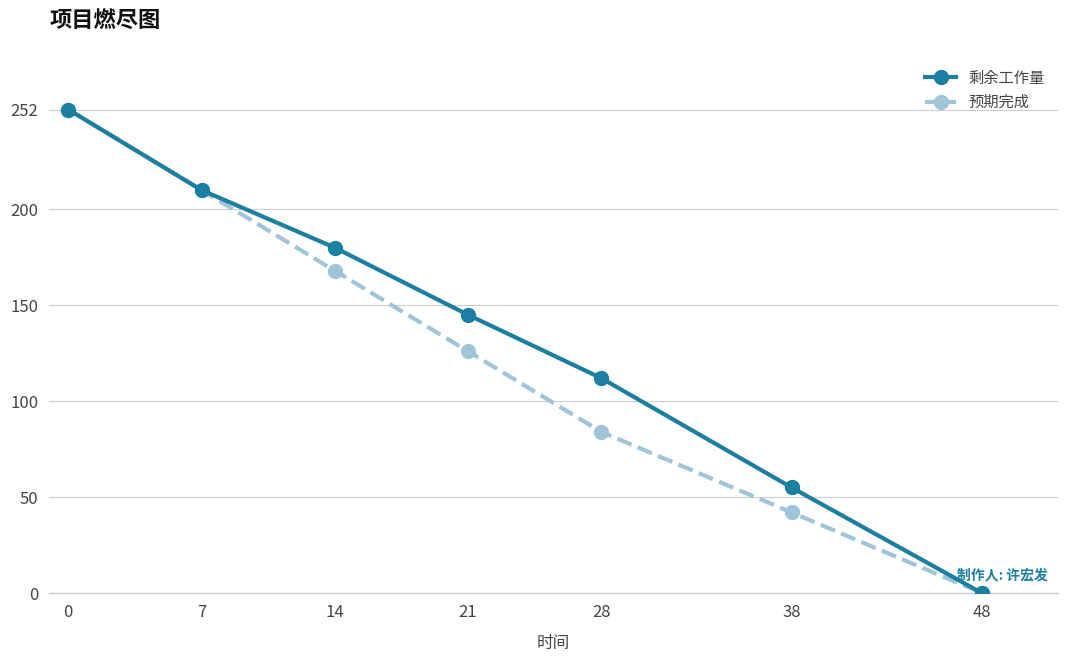

How many 预期完成 values are between 42 and 210?

5